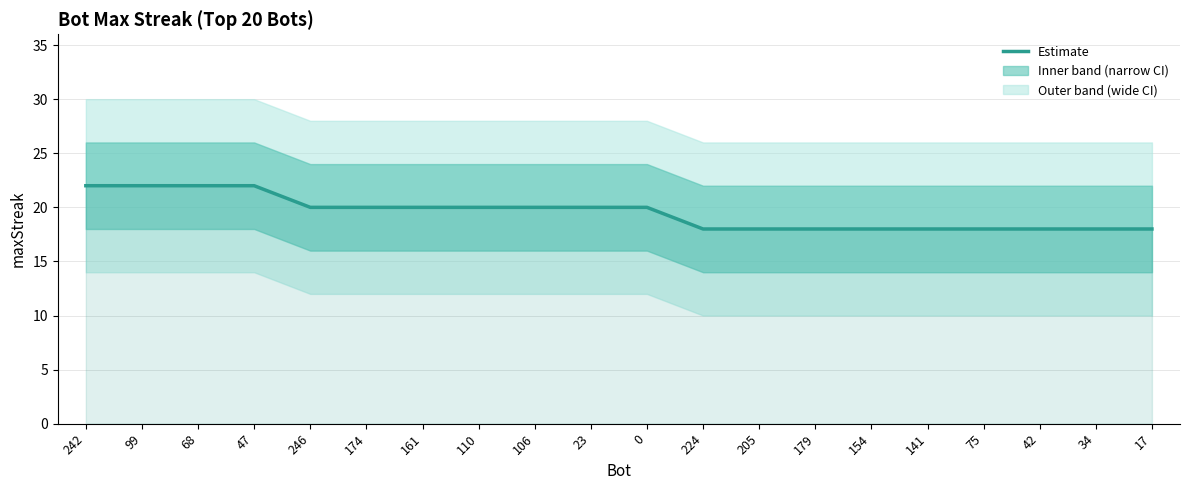

Rank the categories by value from lowest to highest.

224, 205, 179, 154, 141, 75, 42, 34, 17, 246, 174, 161, 110, 106, 23, 0, 242, 99, 68, 47